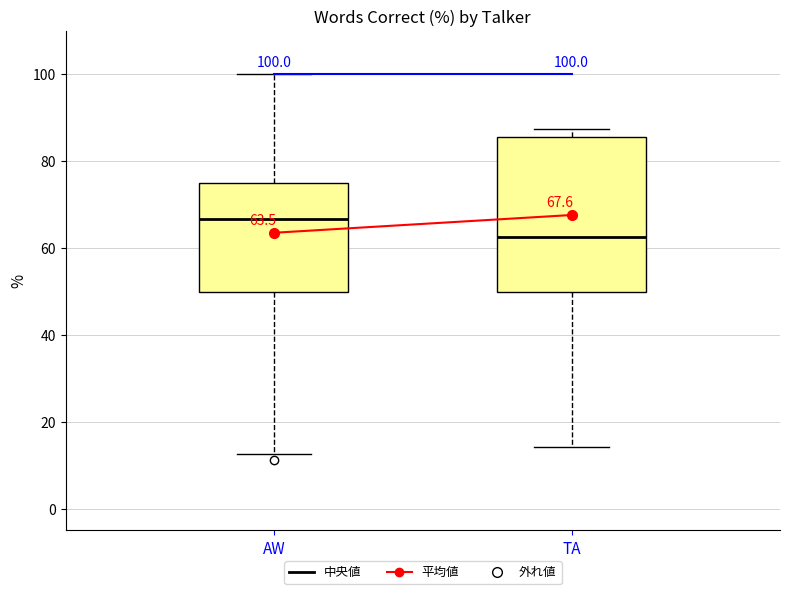

Comparing the boxes themselves (not the whiskers), which one is the tallest?

TA